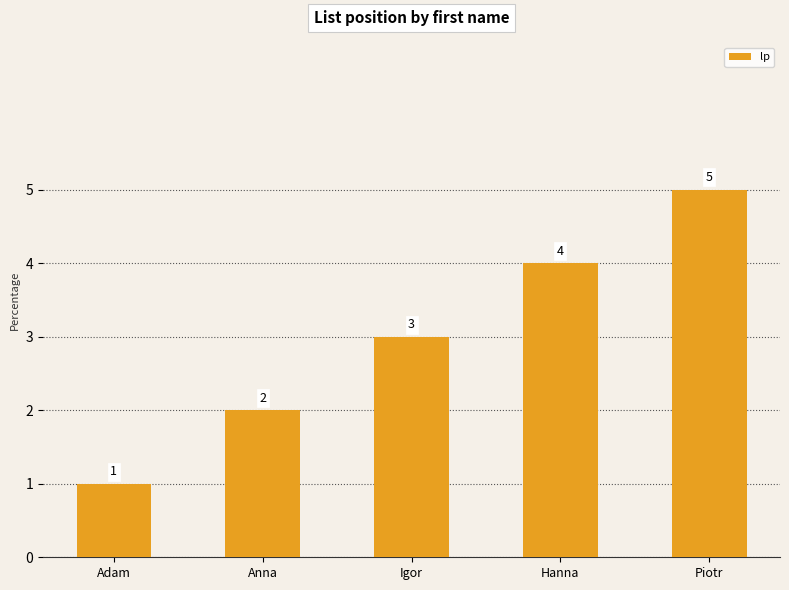

What is the change in value from Anna to Hanna?

+2